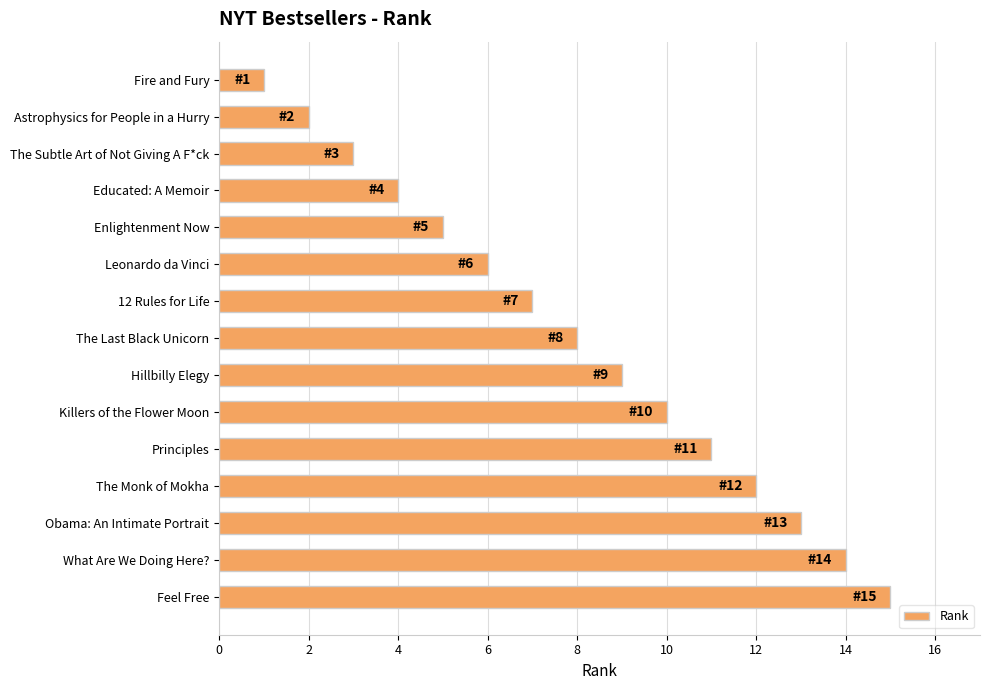

The chart shows a value of 15 at Feel Free. True or false?

True